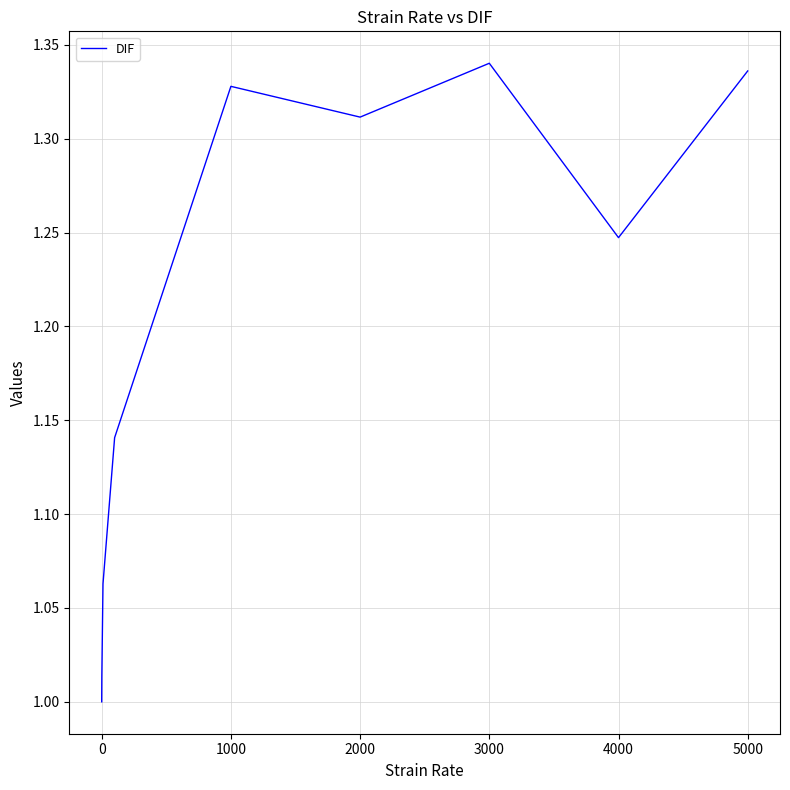

How many interior local valleys (lower than both neighbors) does the data have?

2